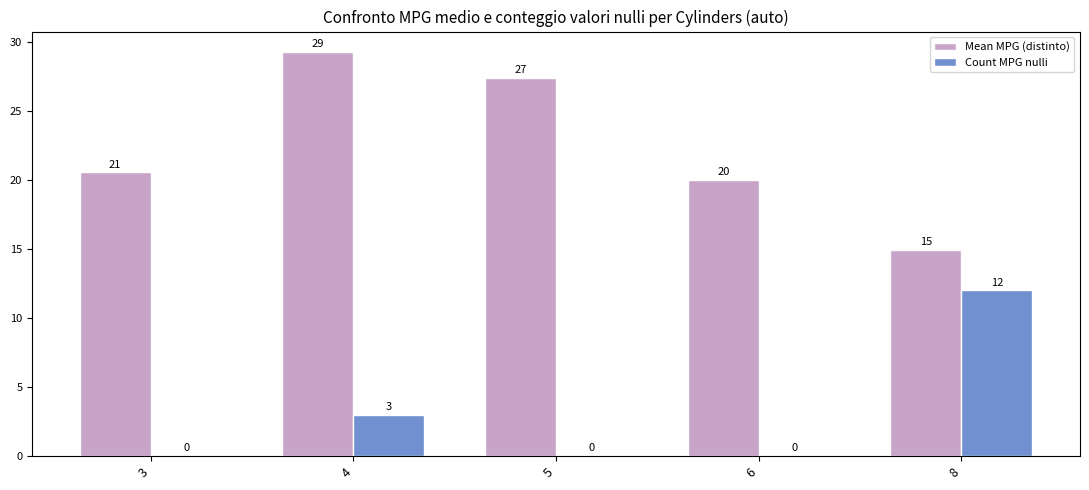

Between 5 and 6, which series saw the biggest shift?

Mean MPG (distinto)